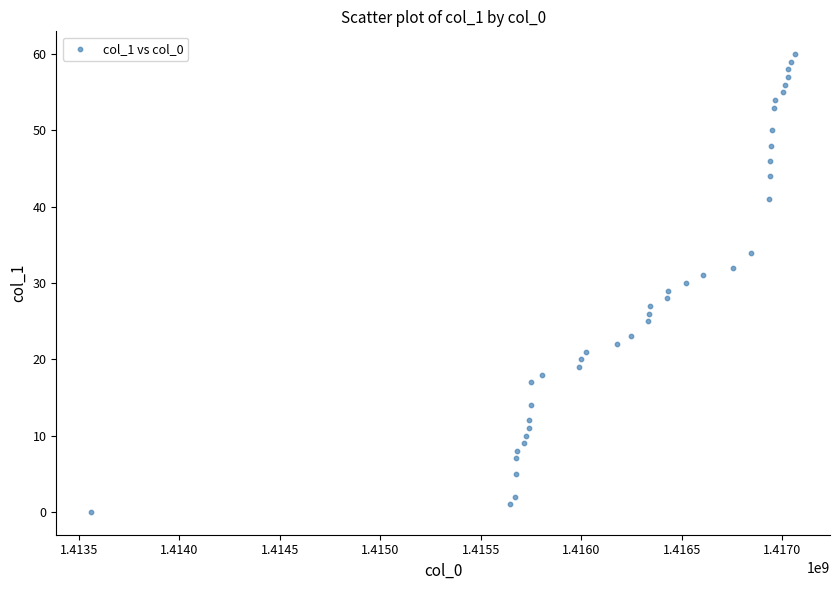

What is the range of X values (max minus min)?

3499529